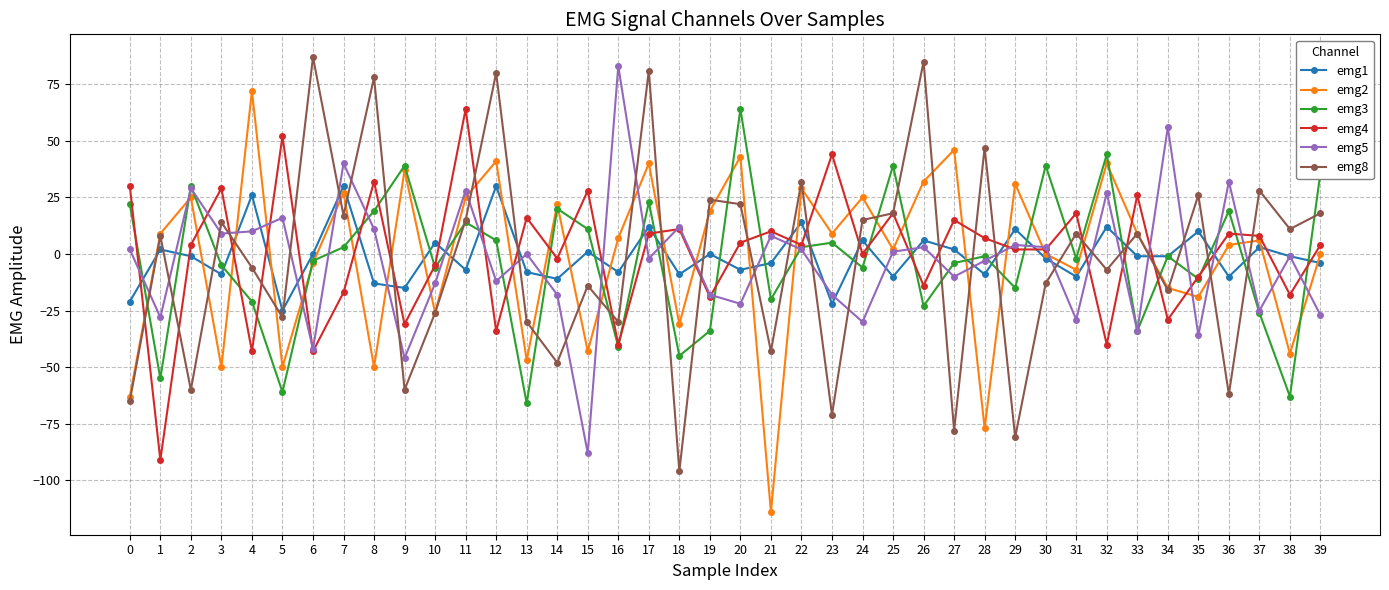

Between 1 and 27, which series saw the biggest shift?

emg4